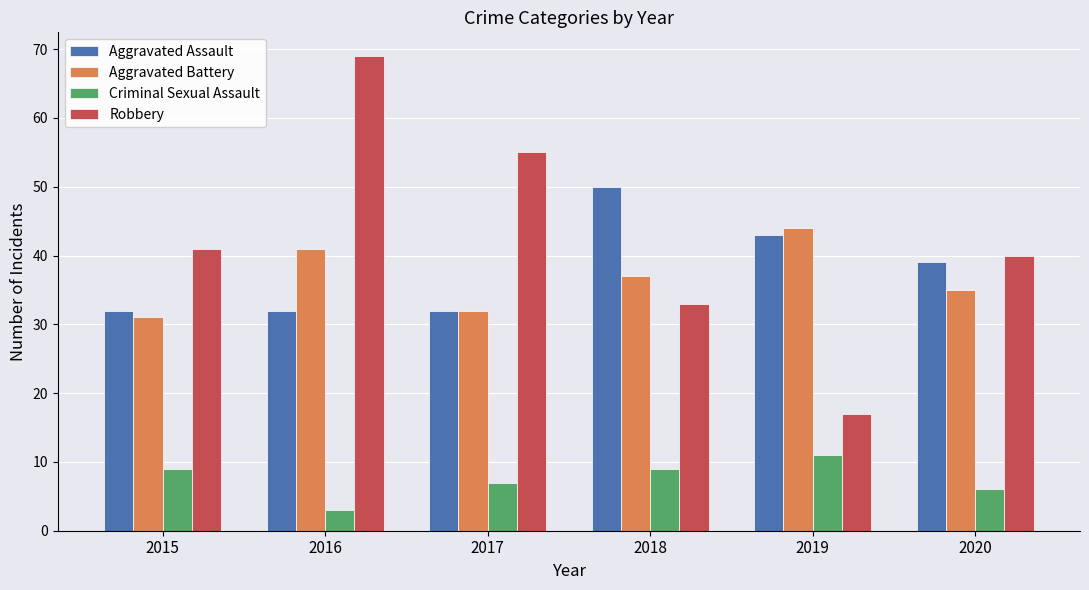

What is the difference between the highest and lowest values at 2017?

48